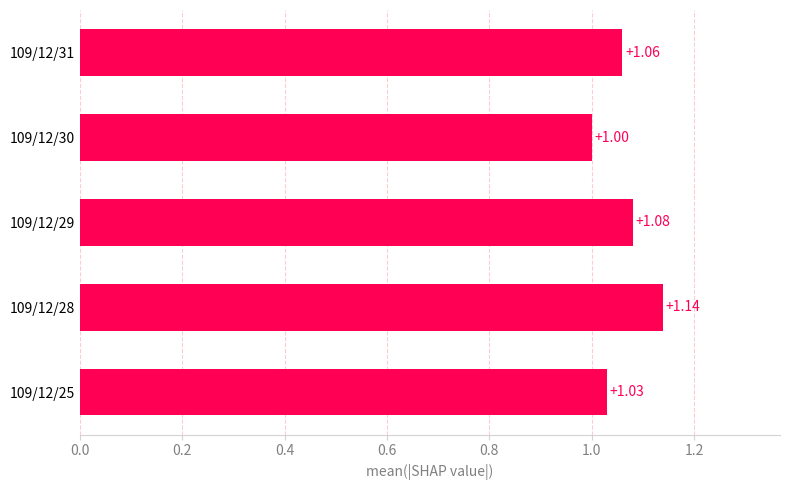

Count the number of values greater than 1.

4